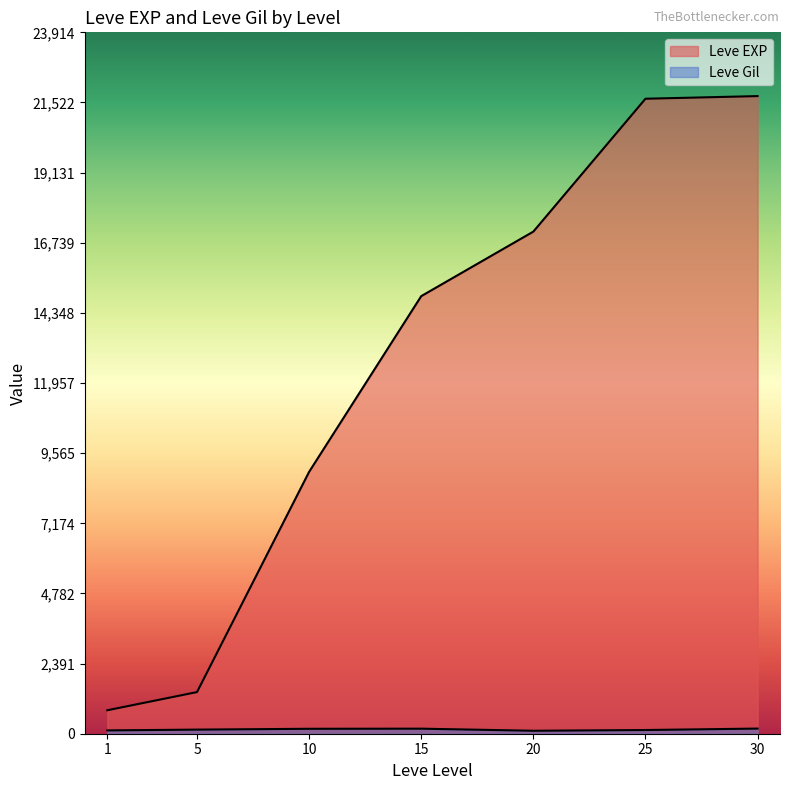

Rank the categories by Leve Gil value from lowest to highest.

20, 1, 25, 5, 10, 15, 30